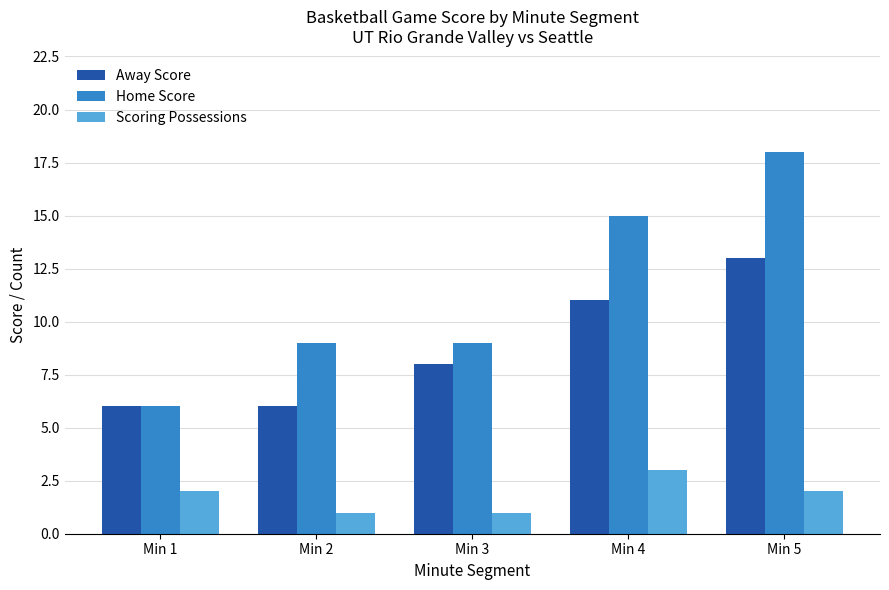

Reading left to right, what are all the values shown in this chart?

Away Score: 6	6	8	11	13
Home Score: 6	9	9	15	18
Scoring Possessions: 2	1	1	3	2